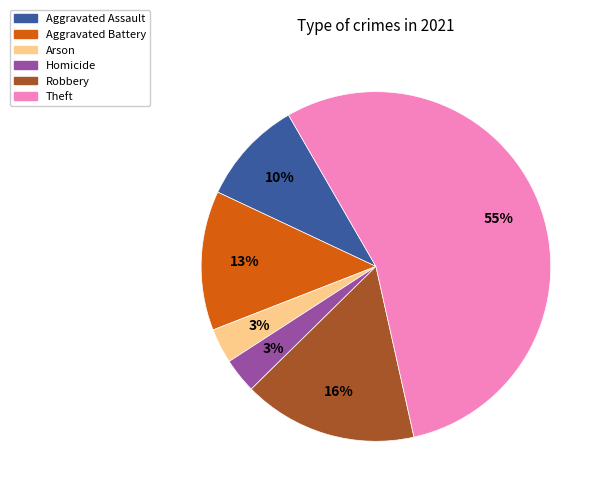

Do Robbery and Homicide together represent more than half of the pie?

No